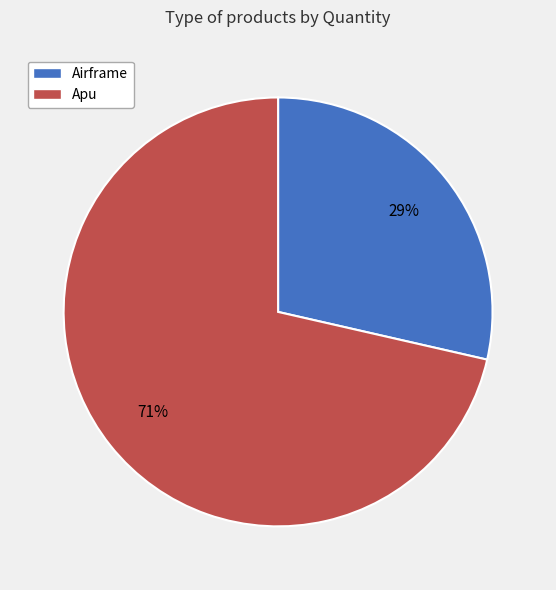

How many segments does this pie chart have?

2